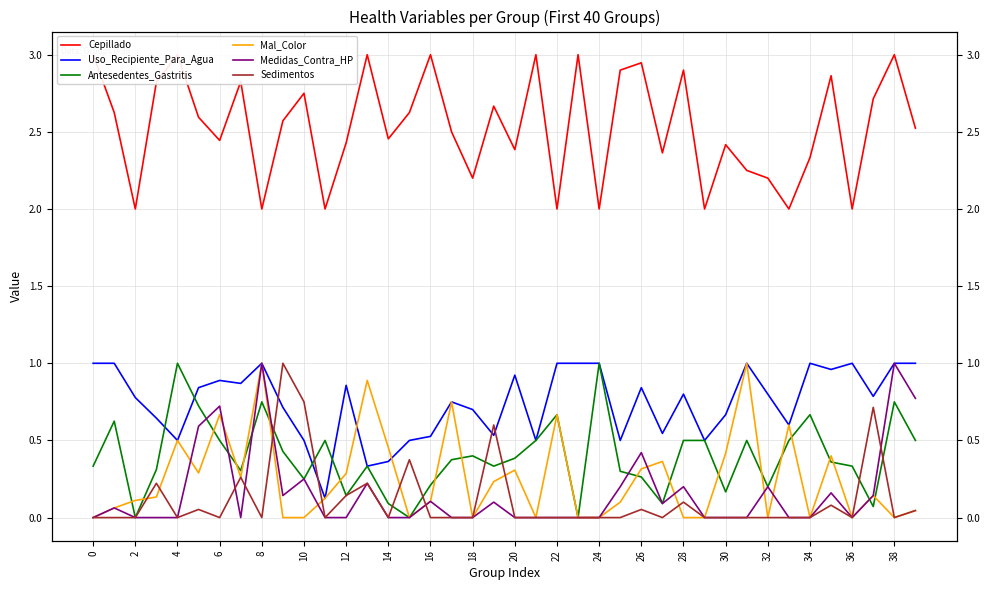

Reading left to right, what are all the values shown in this chart?

Cepillado: 3.0	2.6	2.0	2.8	3.0	2.6	2.4	2.8	2.0	2.6	2.8	2.0	2.4	3.0	2.5	2.6	3.0	2.5	2.2	2.7	2.4	3.0	2.0	3.0	2.0	2.9	2.9	2.4	2.9	2.0	2.4	2.2	2.2	2.0	2.3	2.9	2.0	2.7	3.0	2.5
Uso_Recipiente_Para_Agua: 1.0	1.0	0.8	0.6	0.5	0.8	0.9	0.9	1.0	0.7	0.5	0.1	0.9	0.3	0.4	0.5	0.5	0.8	0.7	0.5	0.9	0.5	1.0	1.0	1.0	0.5	0.8	0.5	0.8	0.5	0.7	1.0	0.8	0.6	1.0	1.0	1.0	0.8	1.0	1.0
Antesedentes_Gastritis: 0.3	0.6	0.0	0.3	1.0	0.7	0.5	0.3	0.8	0.4	0.2	0.5	0.1	0.3	0.1	0.0	0.2	0.4	0.4	0.3	0.4	0.5	0.7	0.0	1.0	0.3	0.3	0.1	0.5	0.5	0.2	0.5	0.2	0.5	0.7	0.4	0.3	0.1	0.8	0.5
Mal_Color: 0.0	0.1	0.1	0.1	0.5	0.3	0.7	0.3	1.0	0.0	0.0	0.1	0.3	0.9	0.5	0.0	0.1	0.8	0.0	0.2	0.3	0.0	0.7	0.0	0.0	0.1	0.3	0.4	0.0	0.0	0.4	1.0	0.0	0.6	0.0	0.4	0.0	0.1	0.0	0.0
Medidas_Contra_HP: 0.0	0.1	0.0	0.0	0.0	0.6	0.7	0.0	1.0	0.1	0.2	0.0	0.0	0.2	0.0	0.0	0.1	0.0	0.0	0.1	0.0	0.0	0.0	0.0	0.0	0.2	0.4	0.1	0.2	0.0	0.0	0.0	0.2	0.0	0.0	0.2	0.0	0.1	1.0	0.8
Sedimentos: 0.0	0.0	0.0	0.2	0.0	0.1	0.0	0.3	0.0	1.0	0.8	0.0	0.1	0.2	0.0	0.4	0.0	0.0	0.0	0.6	0.0	0.0	0.0	0.0	0.0	0.0	0.1	0.0	0.1	0.0	0.0	0.0	0.0	0.0	0.0	0.1	0.0	0.7	0.0	0.0